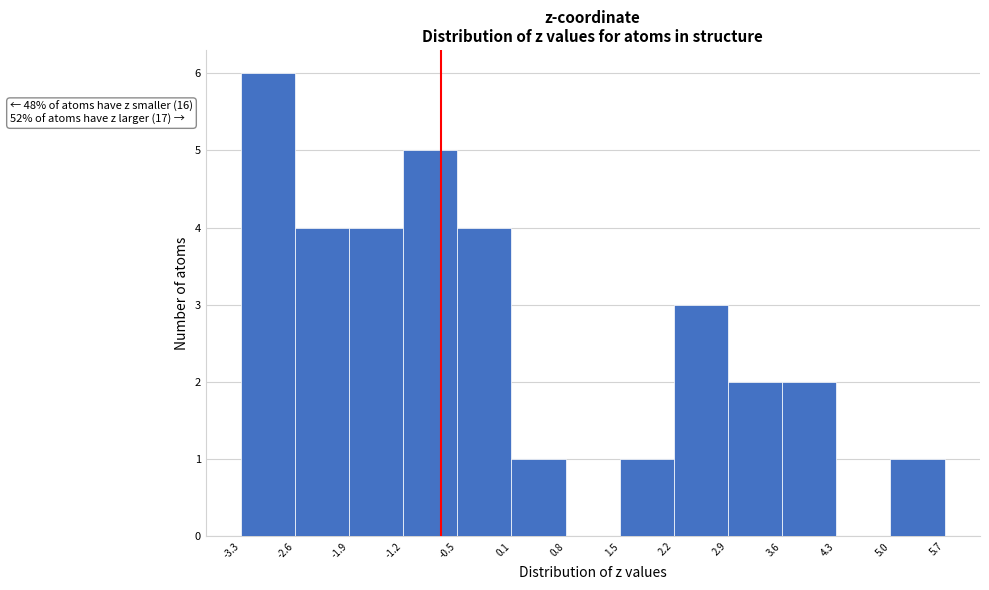

Which range on the x-axis has the tallest bar?

-3.3 to -2.6